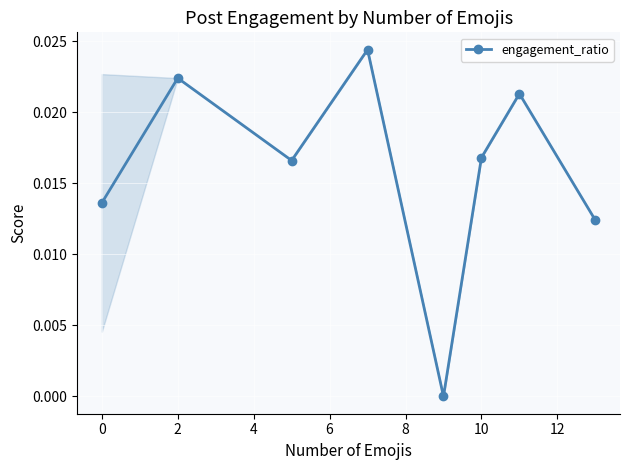

How many interior local valleys (lower than both neighbors) does the data have?

2